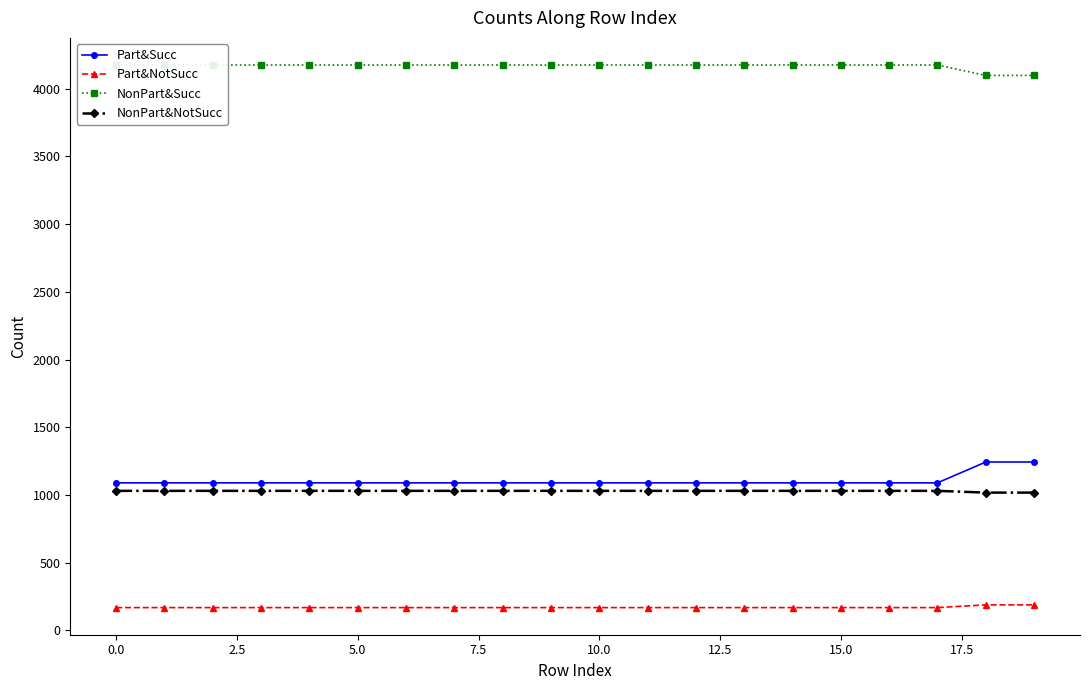

True or false: NonPart&Succ and Part&Succ intersect in this chart.

False